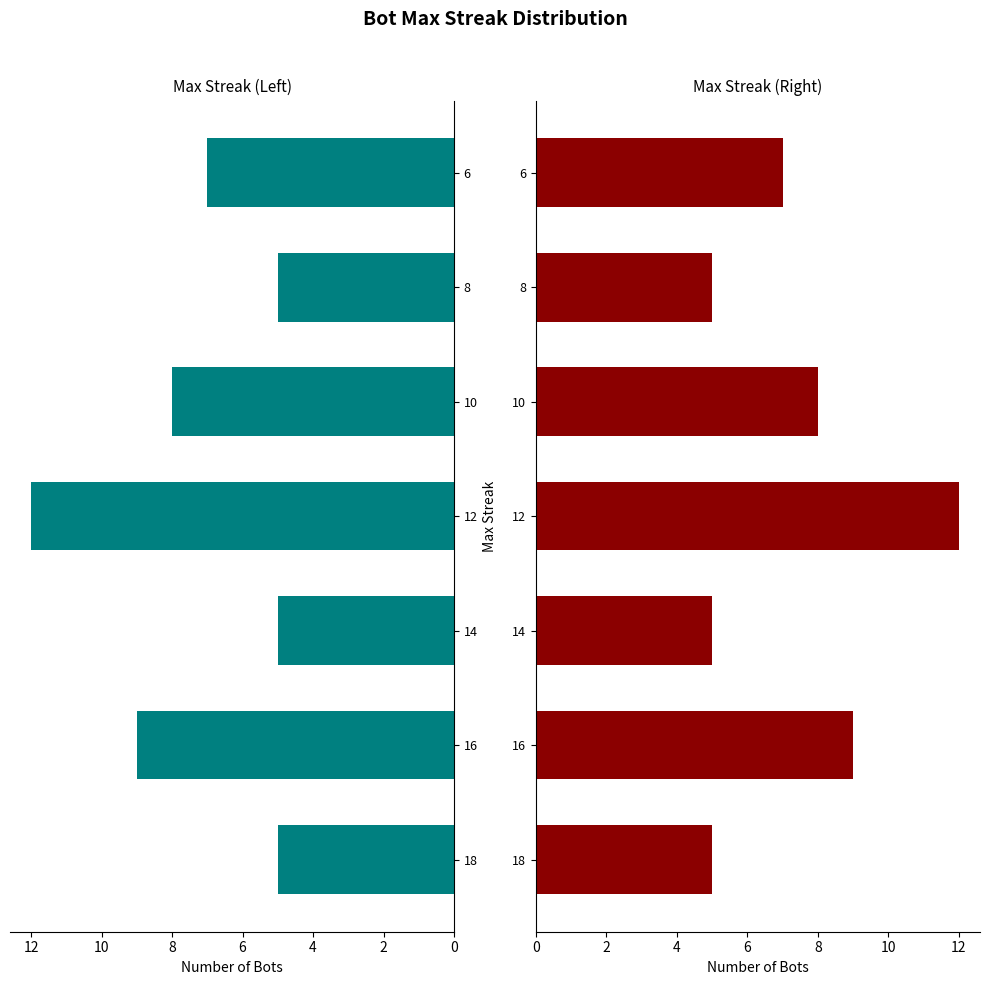

Reading right to left, what are all the values shown in this chart?

7	5	8	12	5	9	5